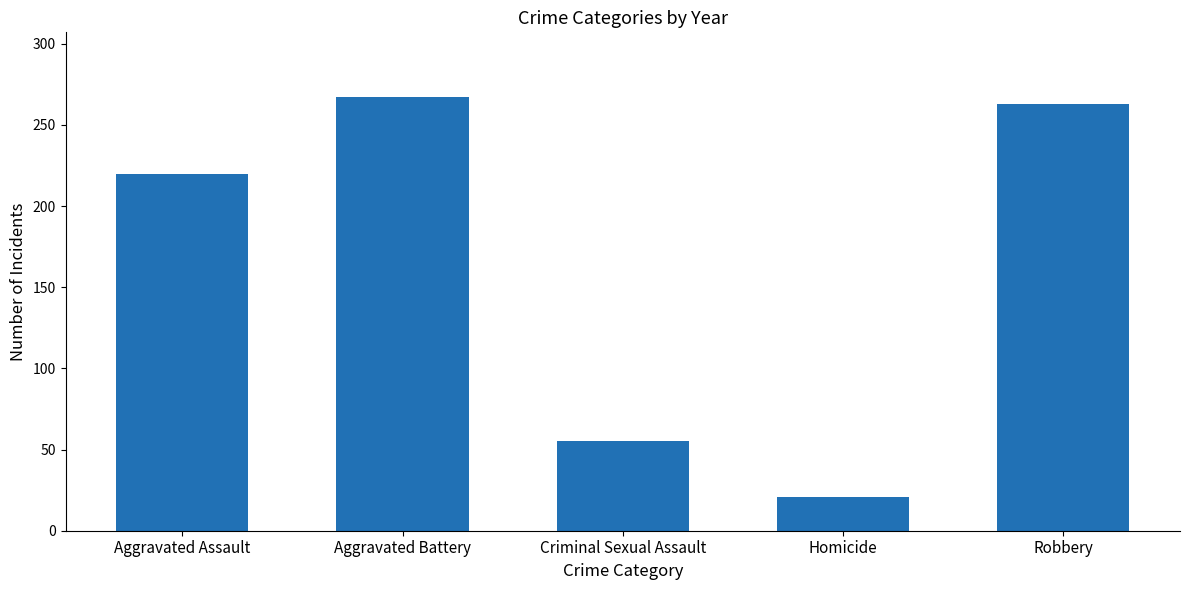

What is the change in value from Aggravated Battery to Criminal Sexual Assault?

-212